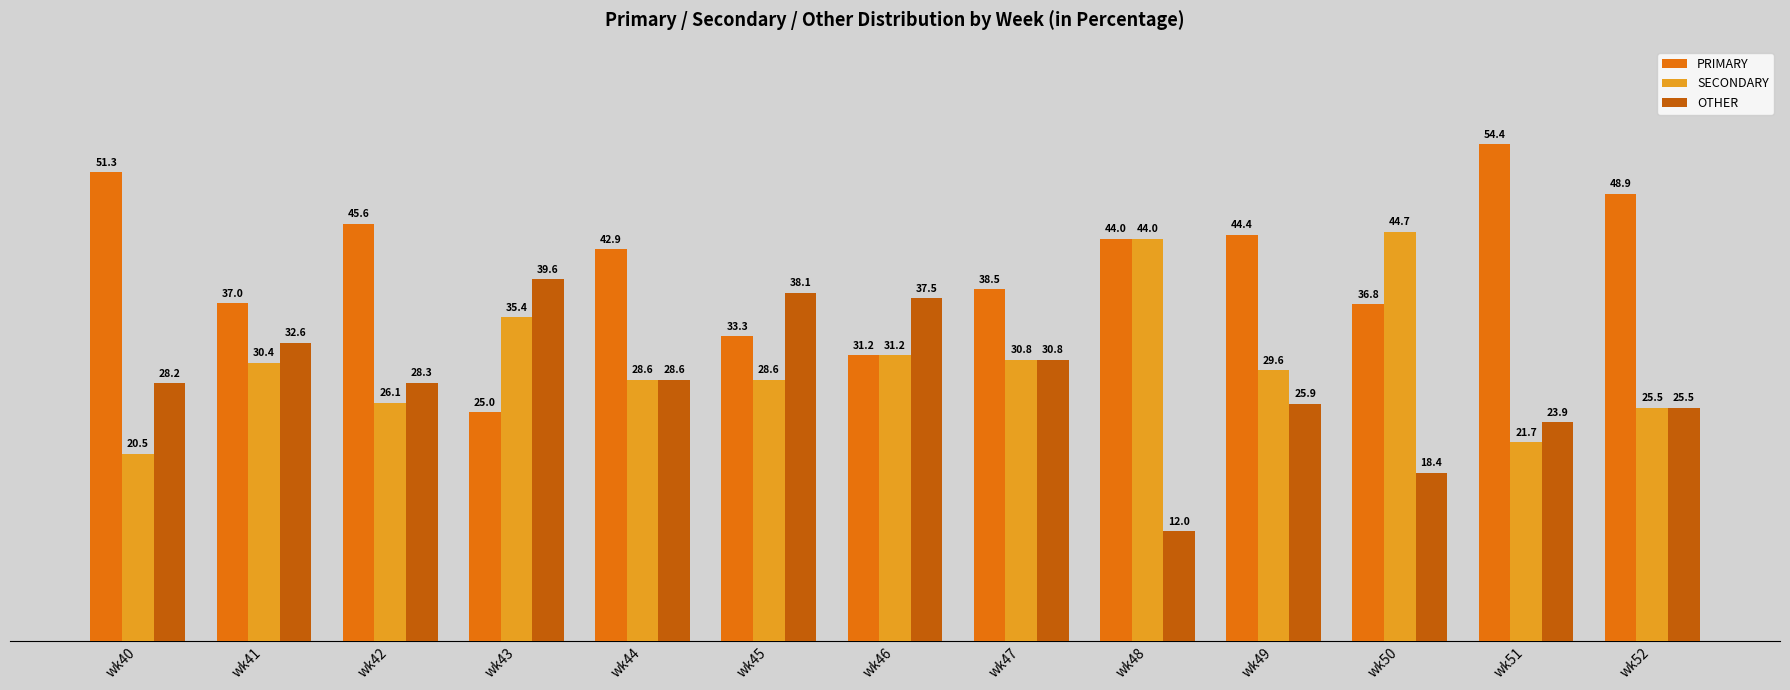

Count the number of data series in this chart.

3